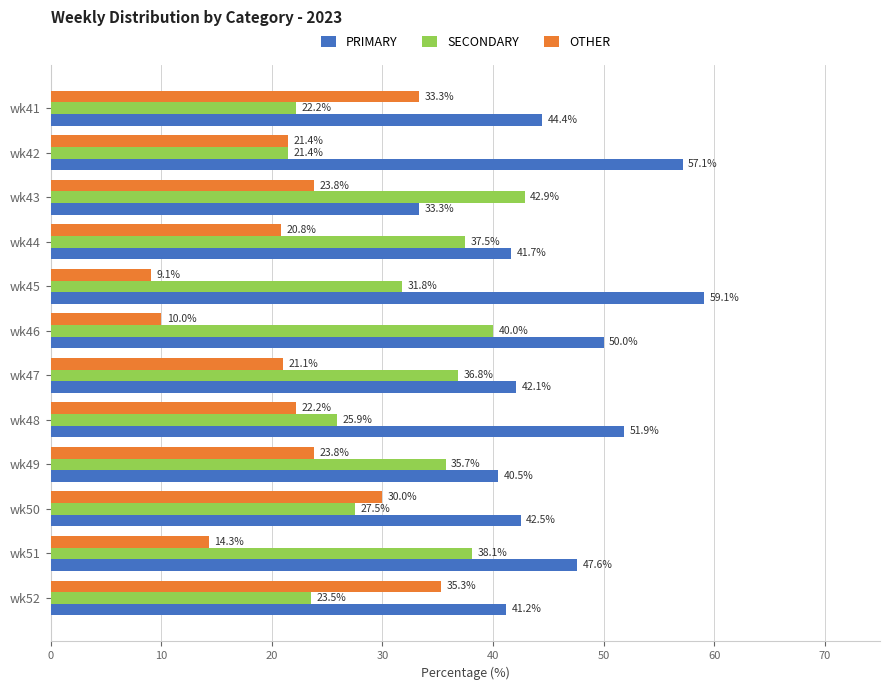

What is the minimum value for SECONDARY?

21.4